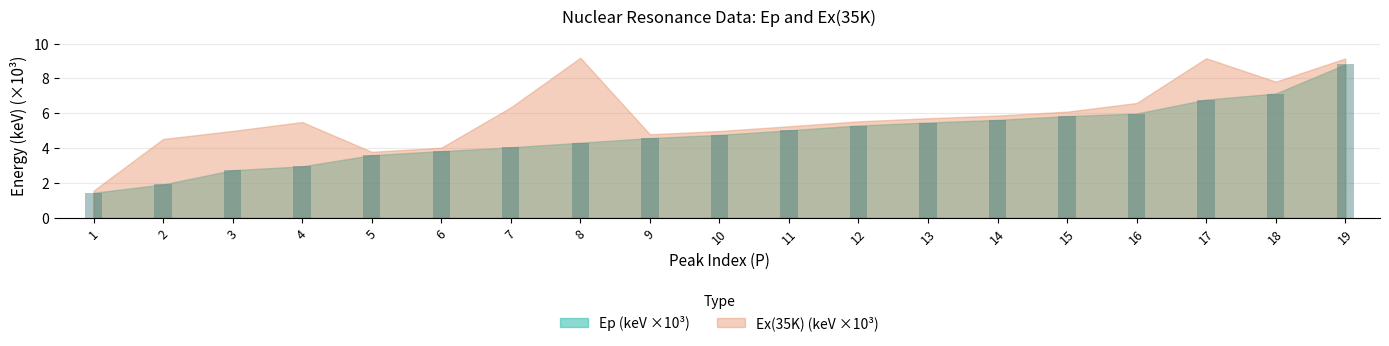

Reading left to right, what are all the values shown in this chart?

1=1.4	2=1.9	3=2.7	4=2.9	5=3.6	6=3.8	7=4.0	8=4.3	9=4.6	10=4.8	11=5.0	12=5.3	13=5.5	14=5.6	15=5.8	16=6.0	17=6.8	18=7.1	19=8.8